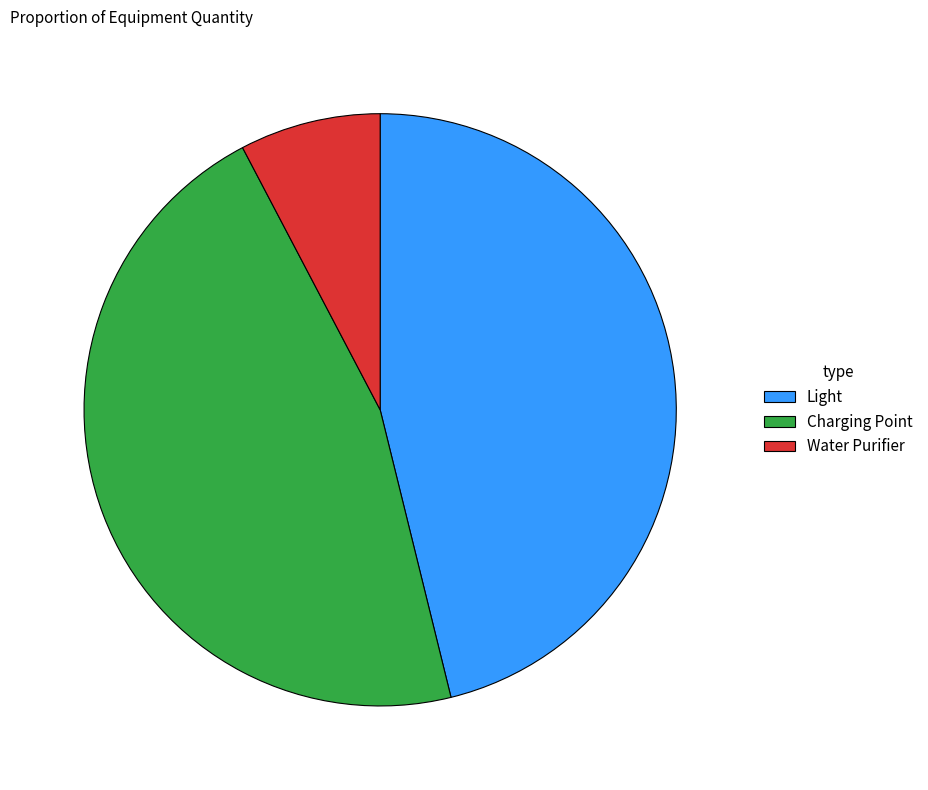

Which has a higher value, Water Purifier or Charging Point?

Charging Point